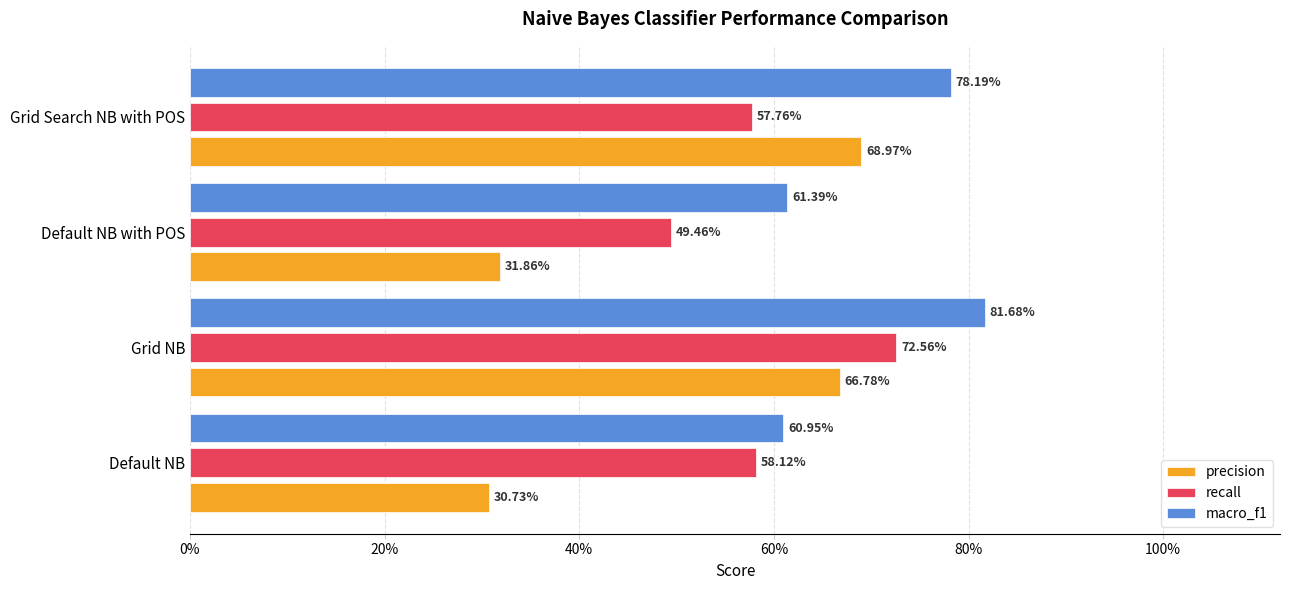

What are all the series names shown in the legend?

precision, recall, macro_f1